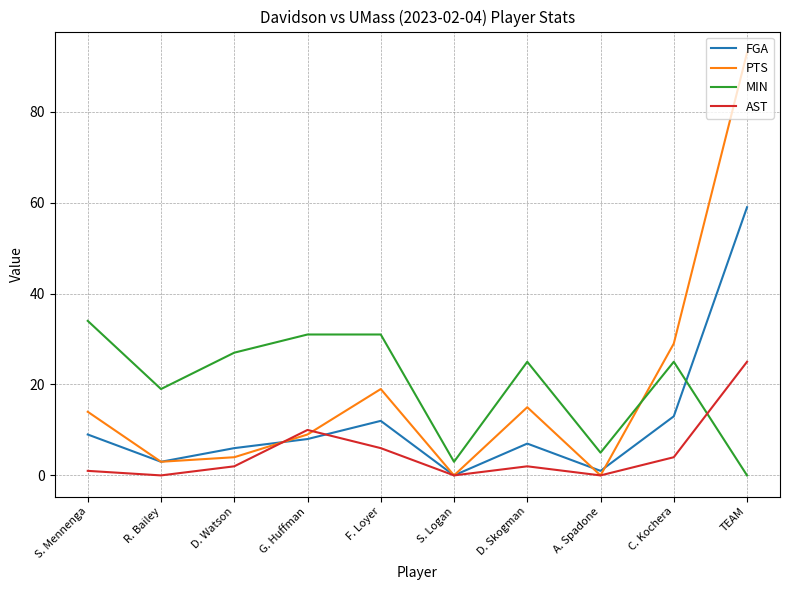

Which series changed the most between R. Bailey and TEAM?

PTS